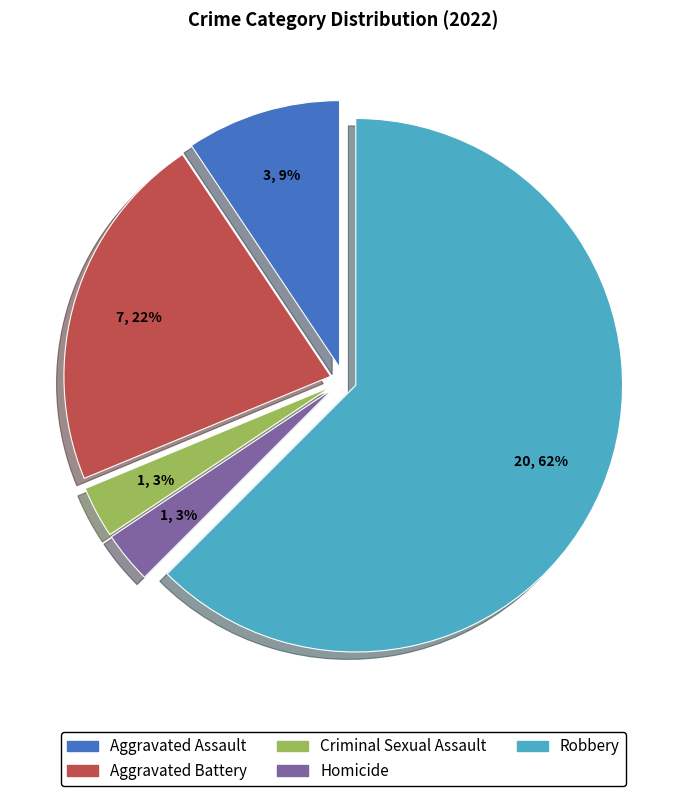

Is it true that Criminal Sexual Assault is 3% of the pie?

True